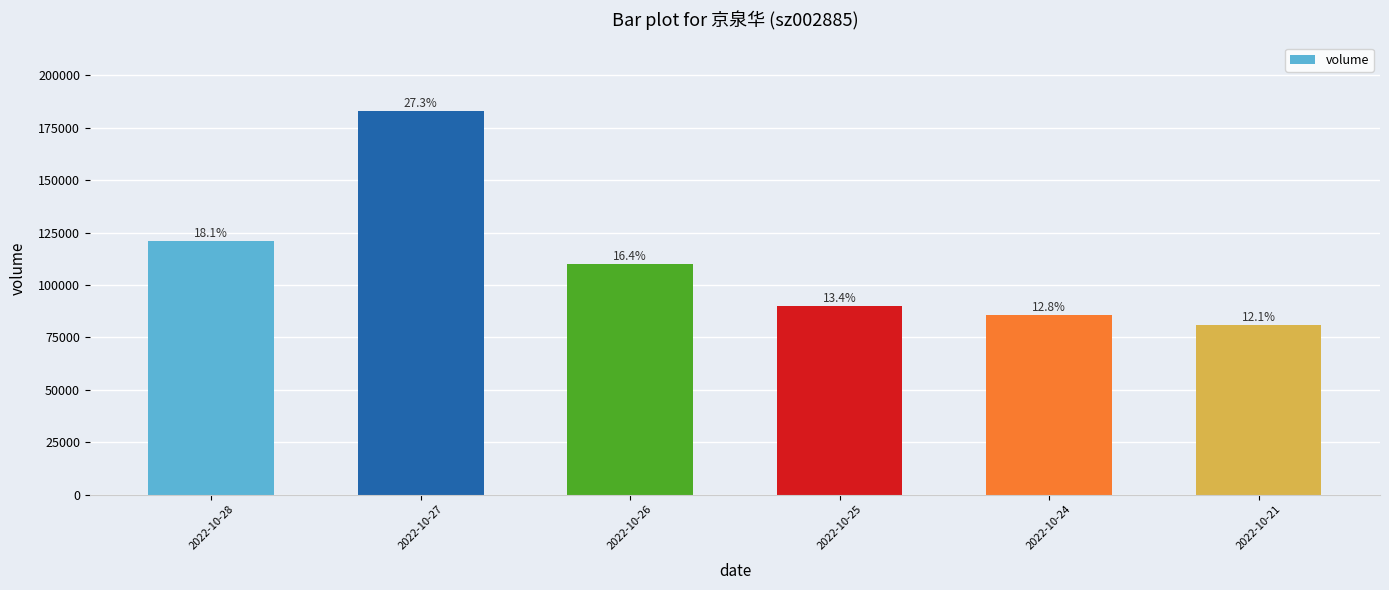

Are the bars horizontal?

No